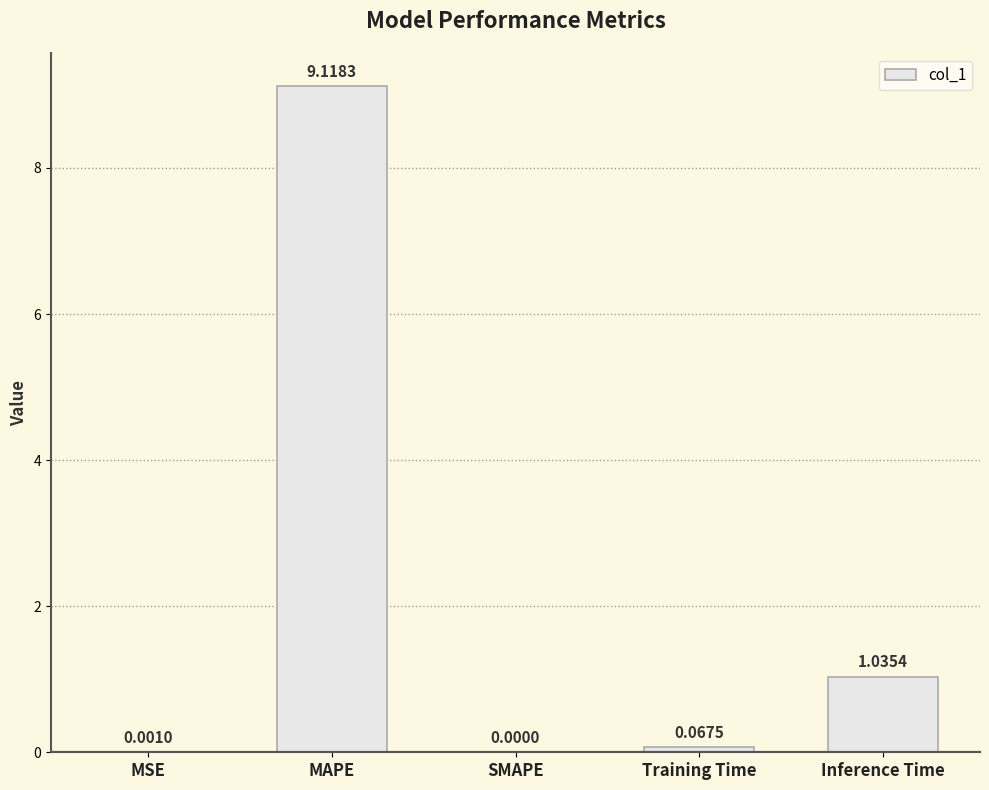

What is the change in value from SMAPE to Training Time?

+0.1